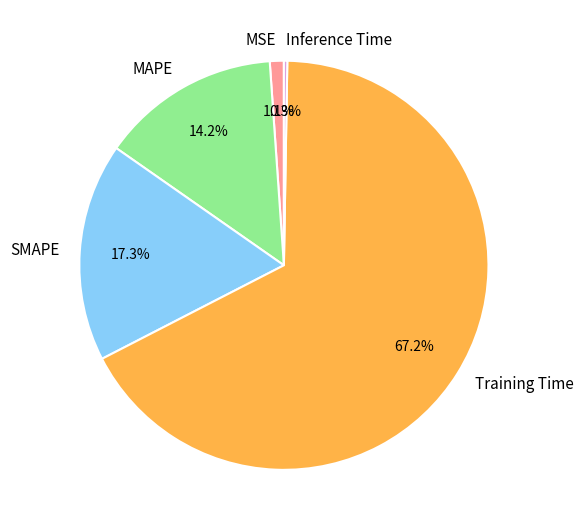

Is Training Time the majority of the pie?

Yes